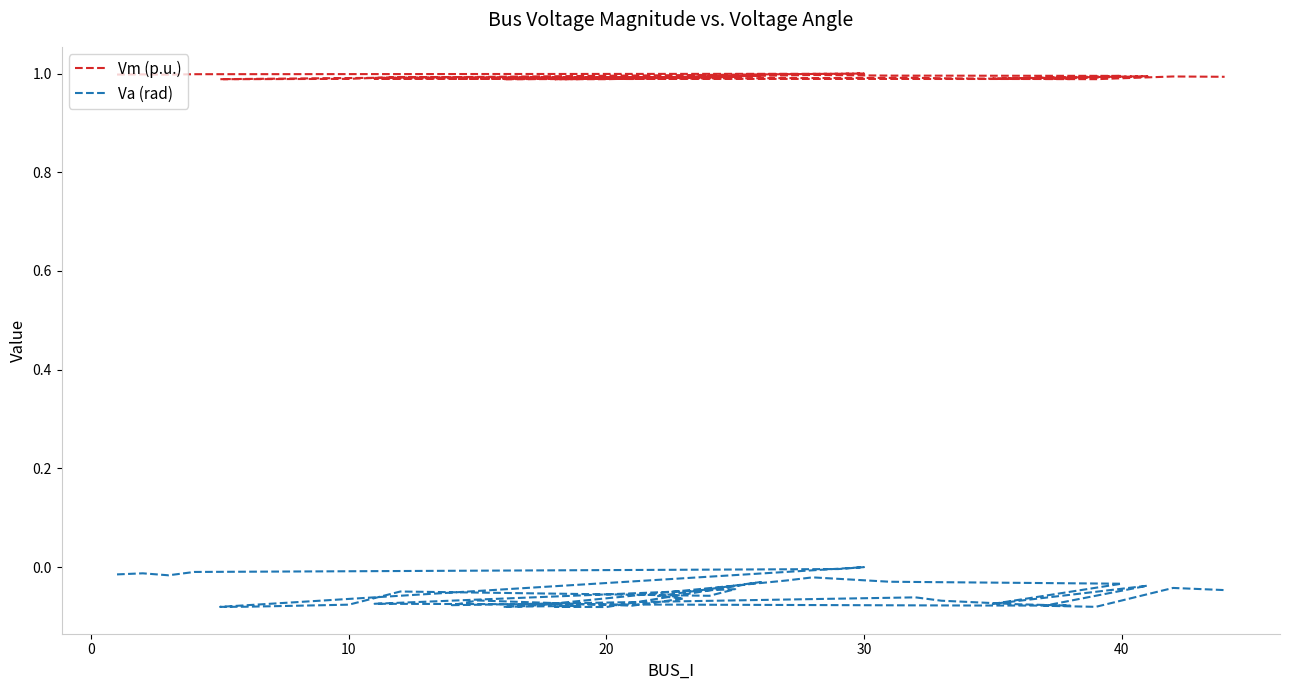

What is the smallest value displayed?

-0.1